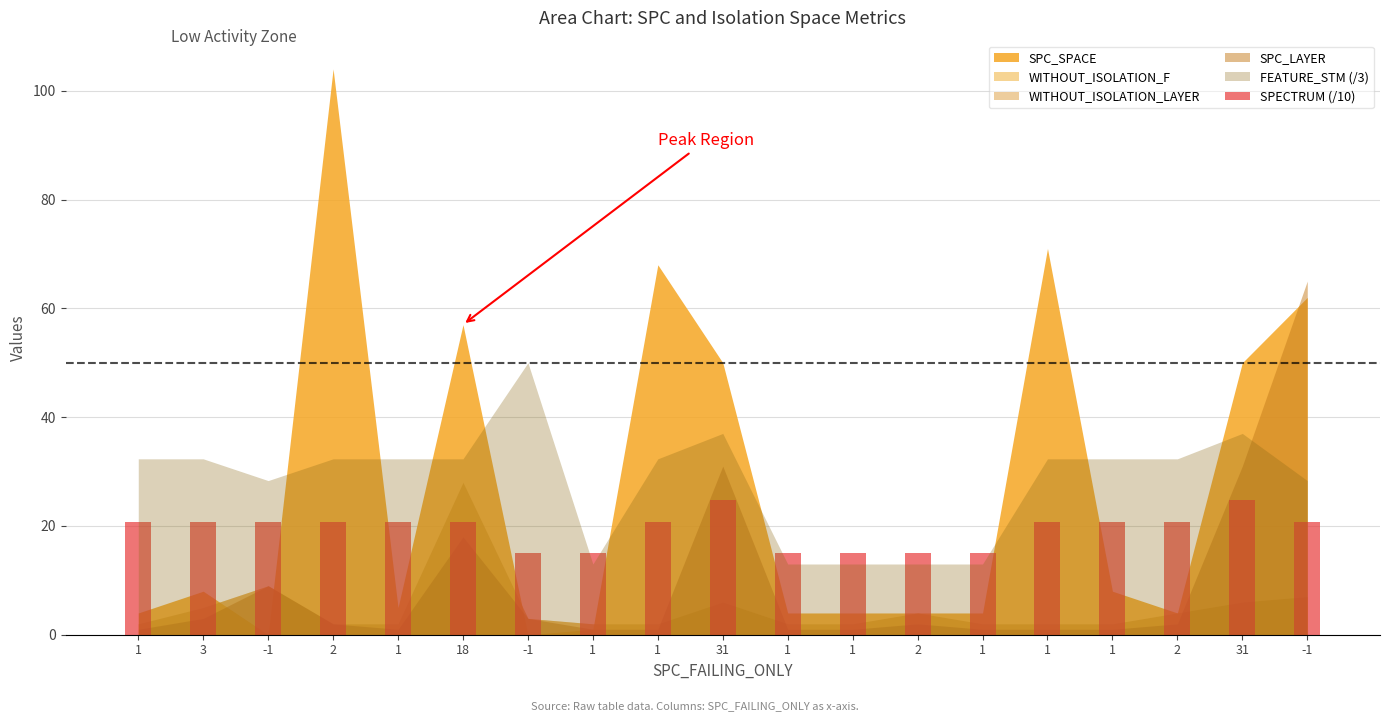

How many values exceed 20?

13